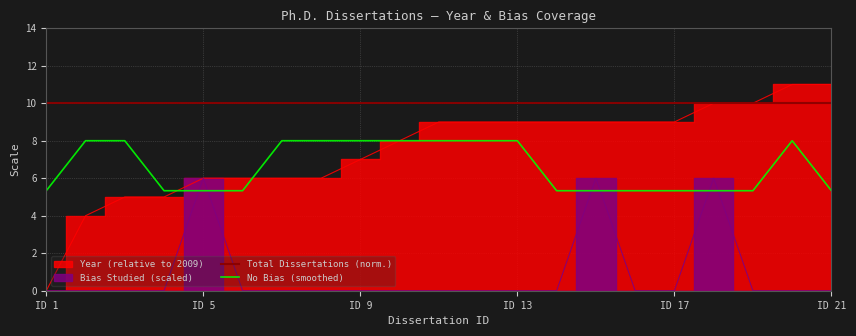

True or false: No Bias (smoothed) and Total Dissertations (norm.) cross at least once.

False